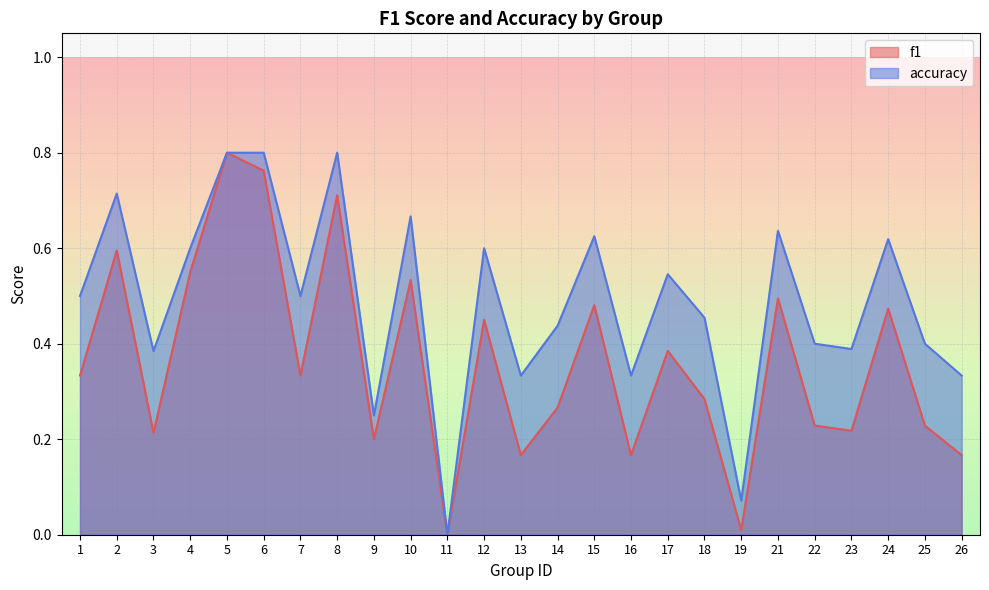

True or false: f1 and accuracy intersect in this chart.

False